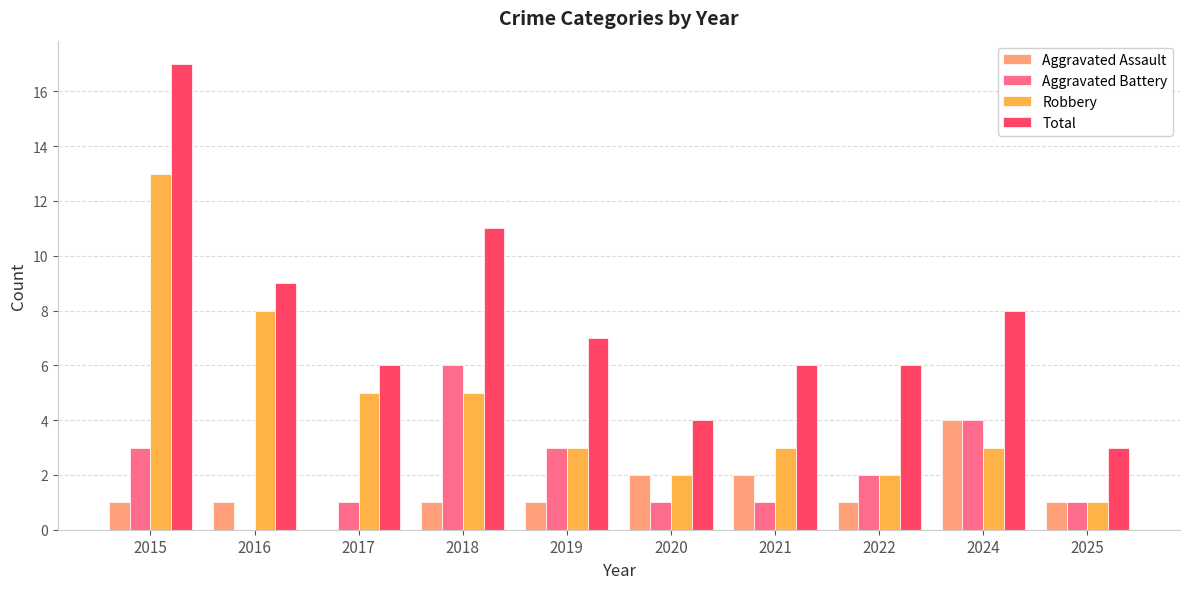

What is the maximum value for Robbery?

13